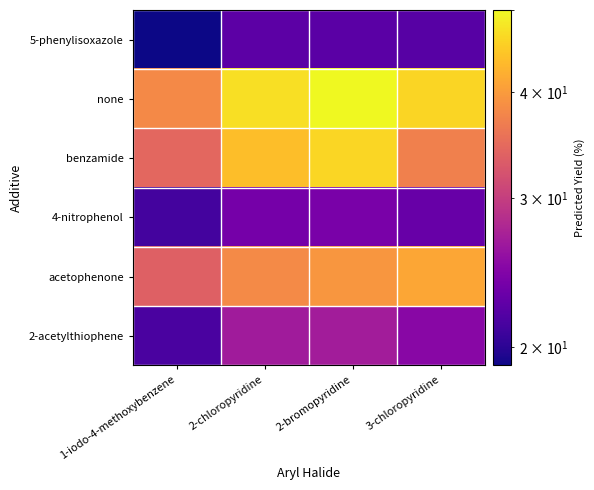

What is the total value across all series at 2-bromopyridine?

208.9